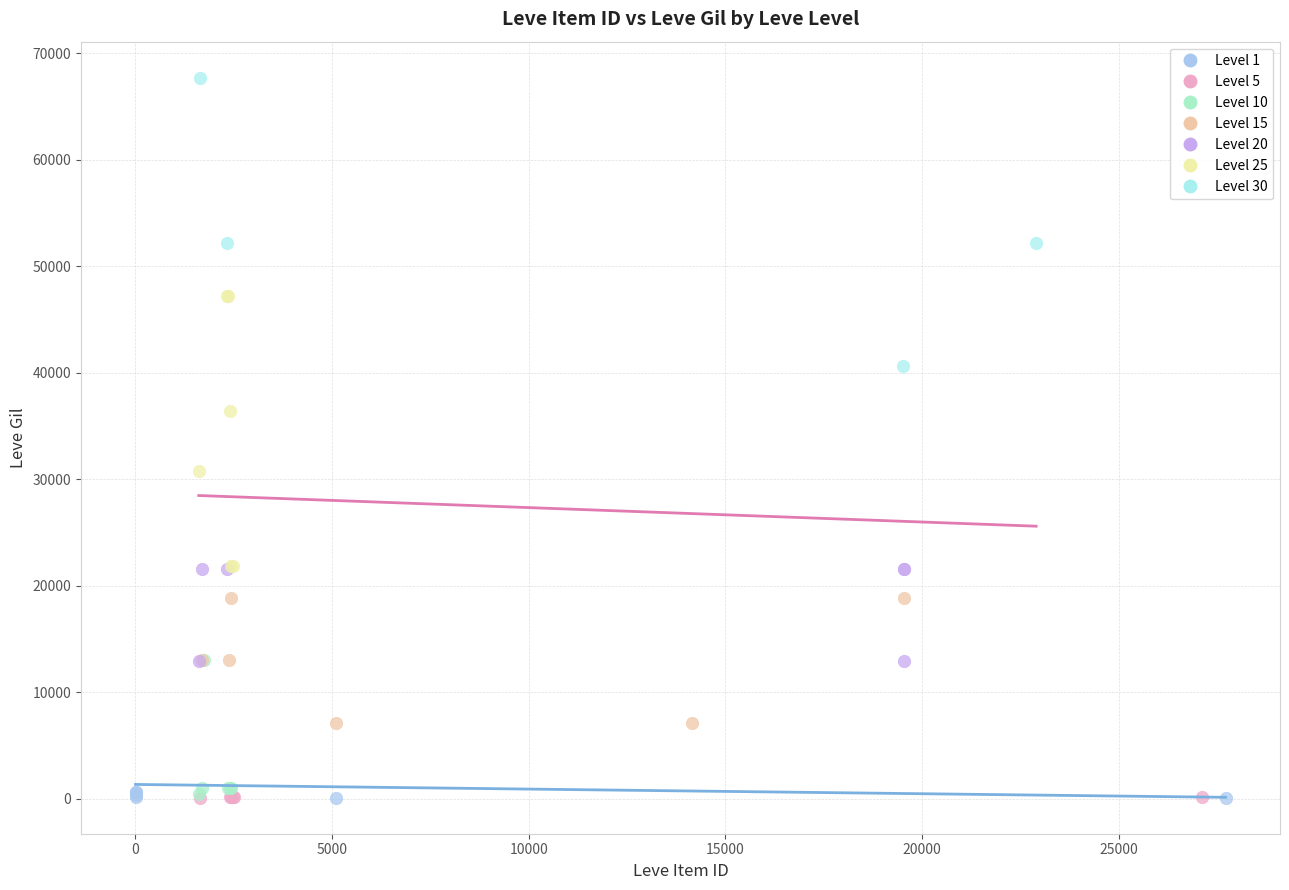

Which series reaches the maximum Y coordinate?

Level 30